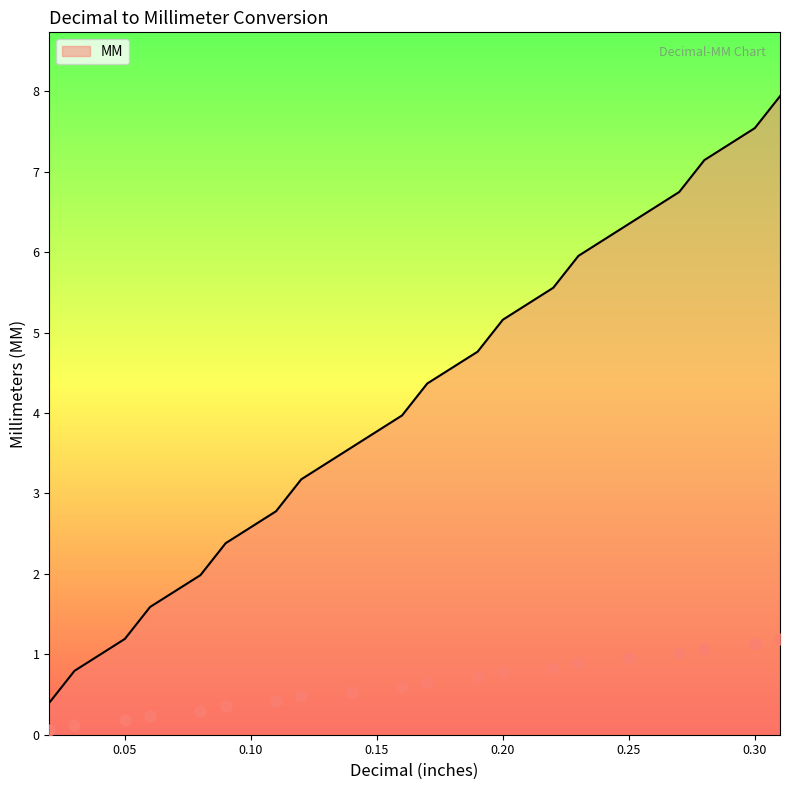

Between 0.06 and 0.02, which is larger?

0.06